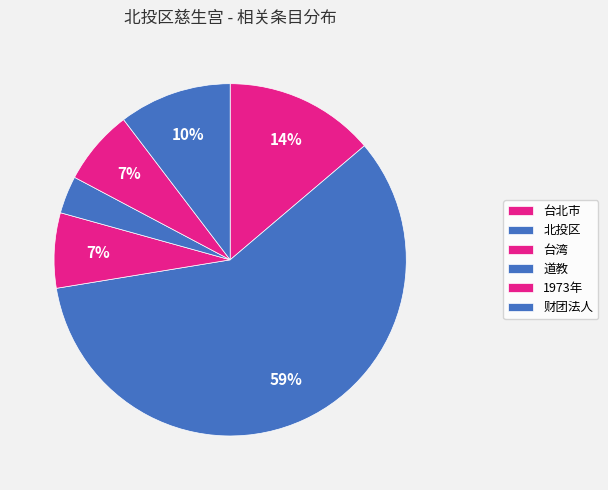

What is the smallest slice in the pie chart?

道教